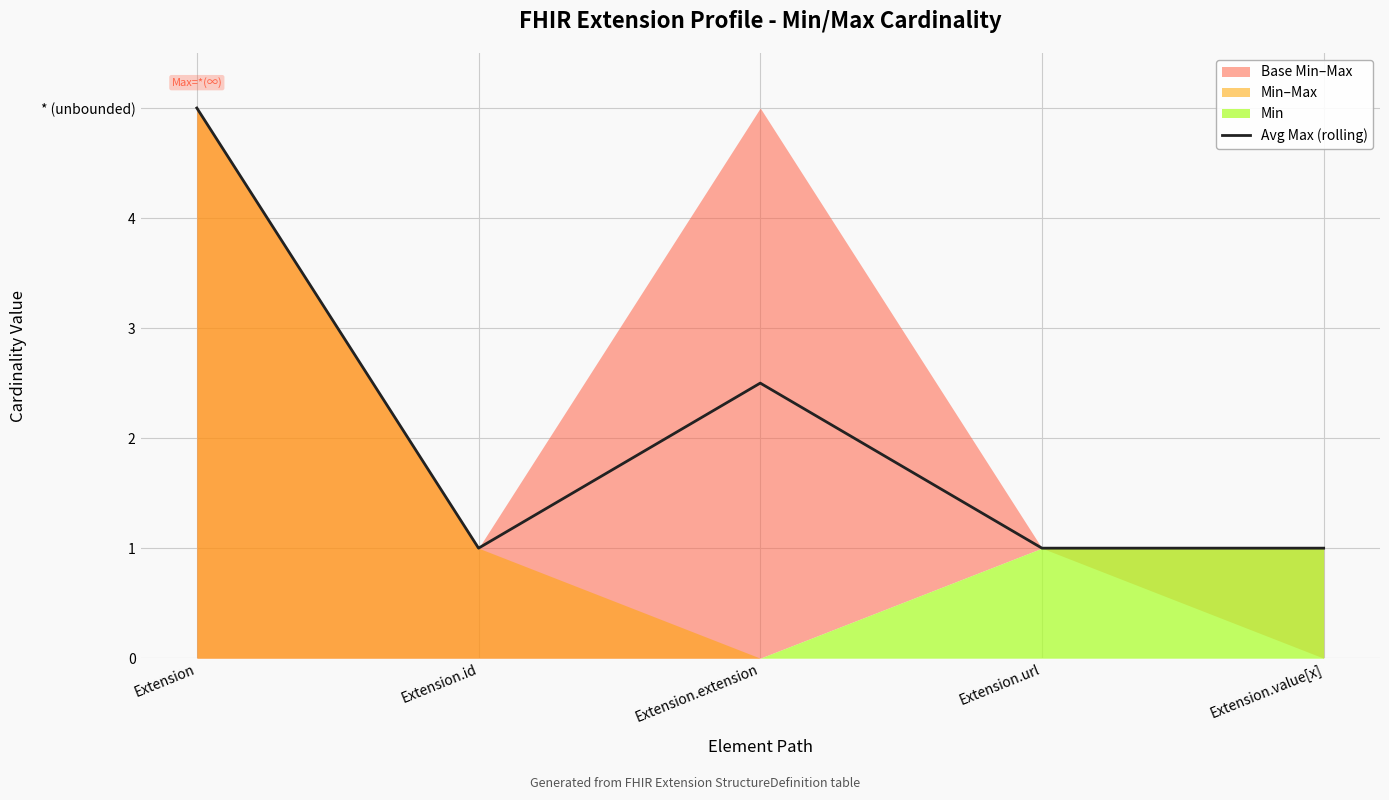

True or false: the data shows 1.5 at Extension.extension.

False